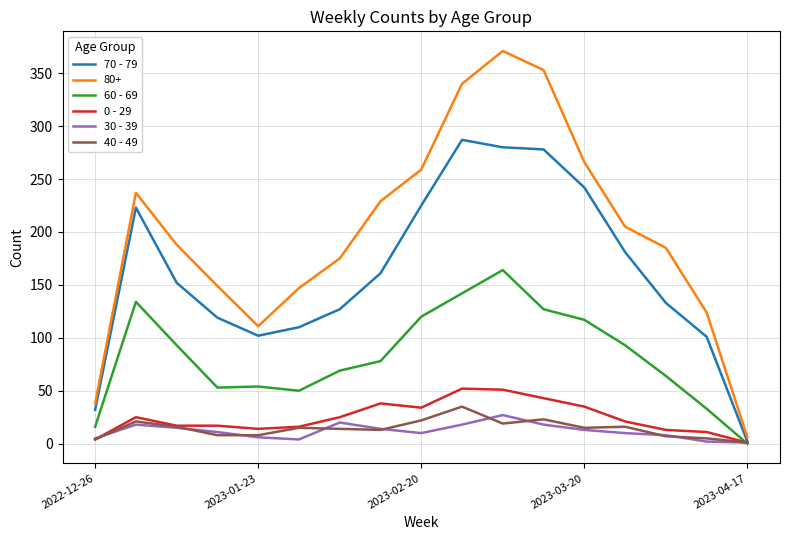

Which series has the widest spread of values?

80+